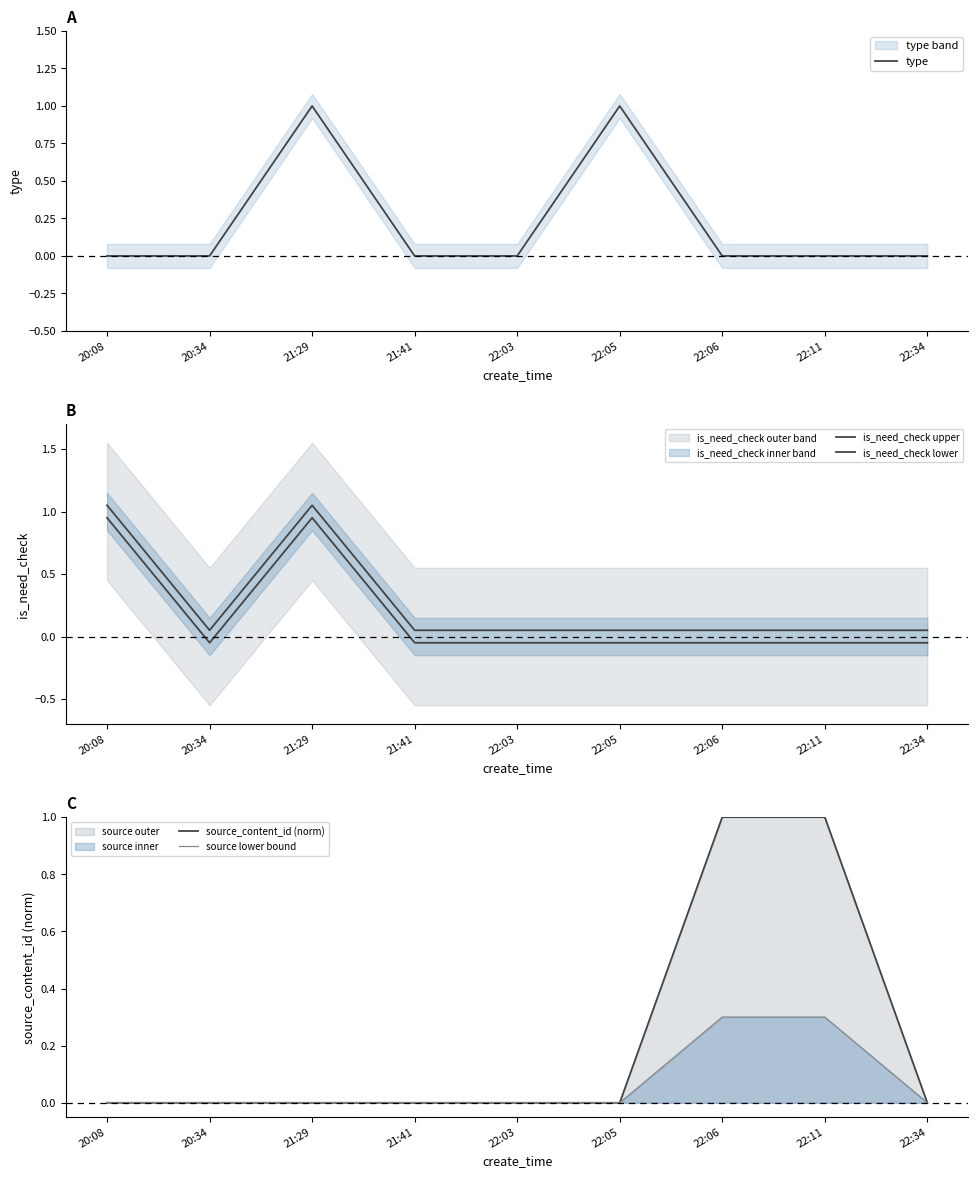

True or false: source_content_id (norm) has a value of 1.0 at 22:06.

True